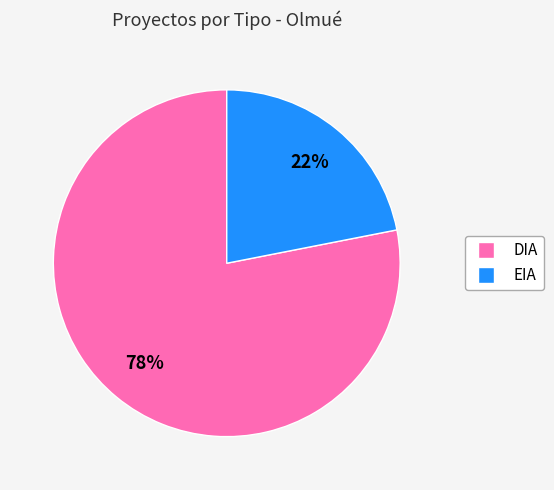

Is there a majority slice in this chart?

Yes